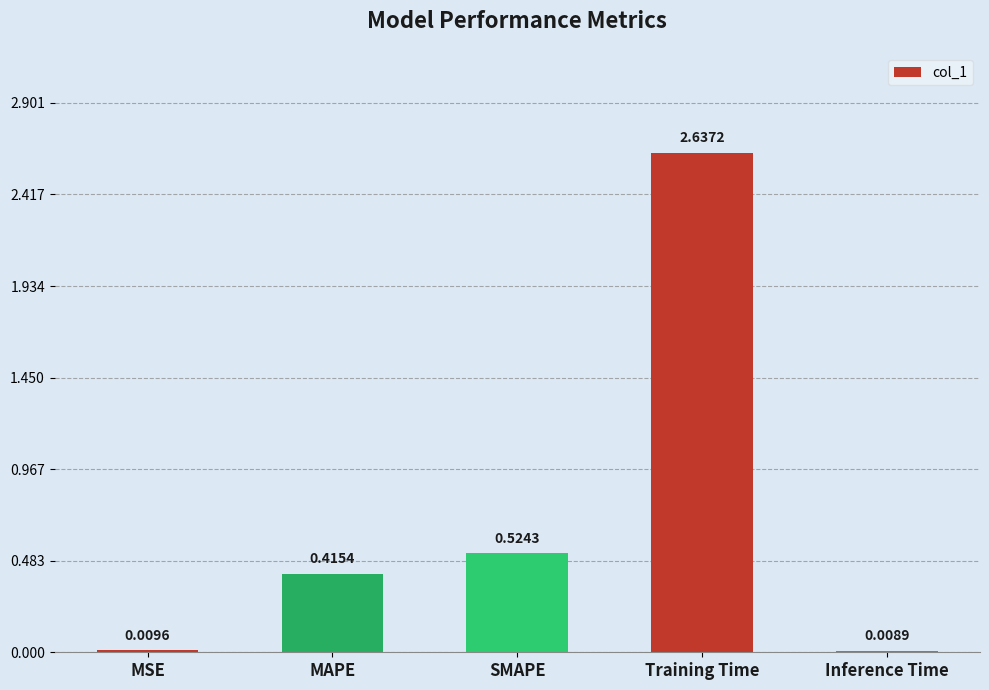

Which has a higher value, SMAPE or MAPE?

SMAPE